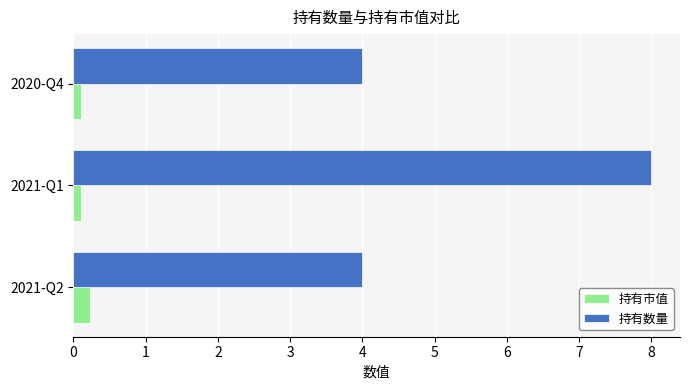

What is the difference between the maximum and minimum values in the 持有市值 series?

0.1